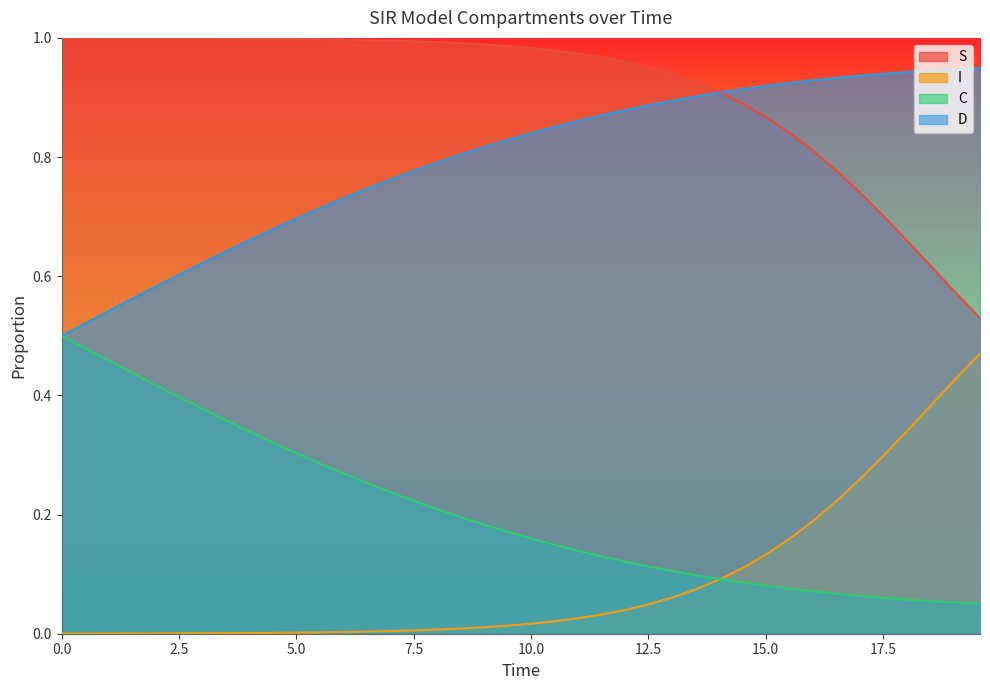

True or false: S and C intersect in this chart.

False